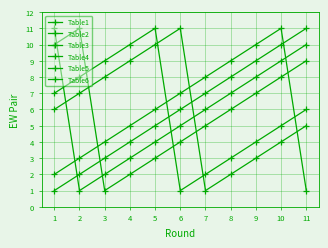

Count the number of categories in the chart.

11